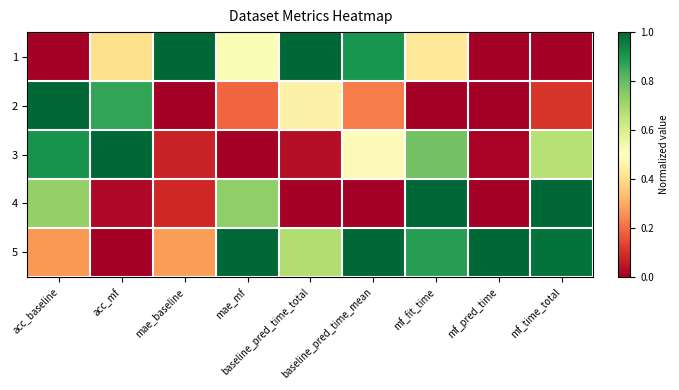

Reading left to right, extract all data points from this chart.

1: acc_baseline=0.0	acc_mf=0.4	mae_baseline=1.0	mae_mf=0.5	baseline_pred_time_total=1.0	baseline_pred_time_mean=0.9	mf_fit_time=0.4	mf_pred_time=0.0	mf_time_total=0.0
2: acc_baseline=1.0	acc_mf=0.9	mae_baseline=0.0	mae_mf=0.2	baseline_pred_time_total=0.5	baseline_pred_time_mean=0.2	mf_fit_time=0.0	mf_pred_time=0.0	mf_time_total=0.1
3: acc_baseline=0.9	acc_mf=1.0	mae_baseline=0.1	mae_mf=0.0	baseline_pred_time_total=0.0	baseline_pred_time_mean=0.5	mf_fit_time=0.8	mf_pred_time=0.0	mf_time_total=0.7
4: acc_baseline=0.7	acc_mf=0.0	mae_baseline=0.1	mae_mf=0.7	baseline_pred_time_total=0.0	baseline_pred_time_mean=0.0	mf_fit_time=1.0	mf_pred_time=0.0	mf_time_total=1.0
5: acc_baseline=0.3	acc_mf=0.0	mae_baseline=0.3	mae_mf=1.0	baseline_pred_time_total=0.7	baseline_pred_time_mean=1.0	mf_fit_time=0.9	mf_pred_time=1.0	mf_time_total=1.0